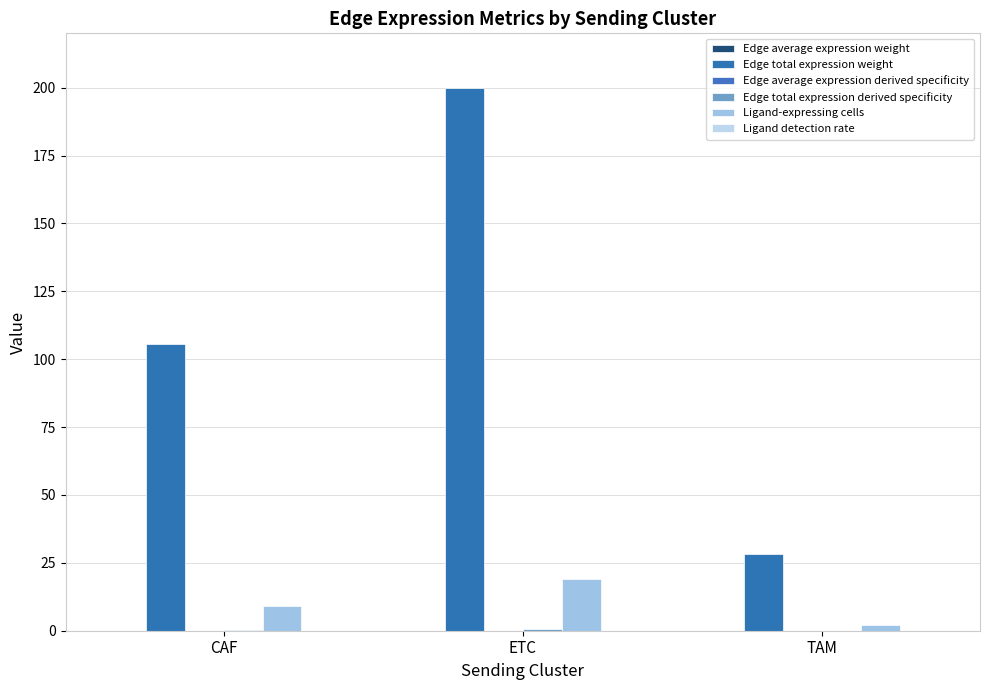

At which label does Edge total expression derived specificity reach its peak?

ETC